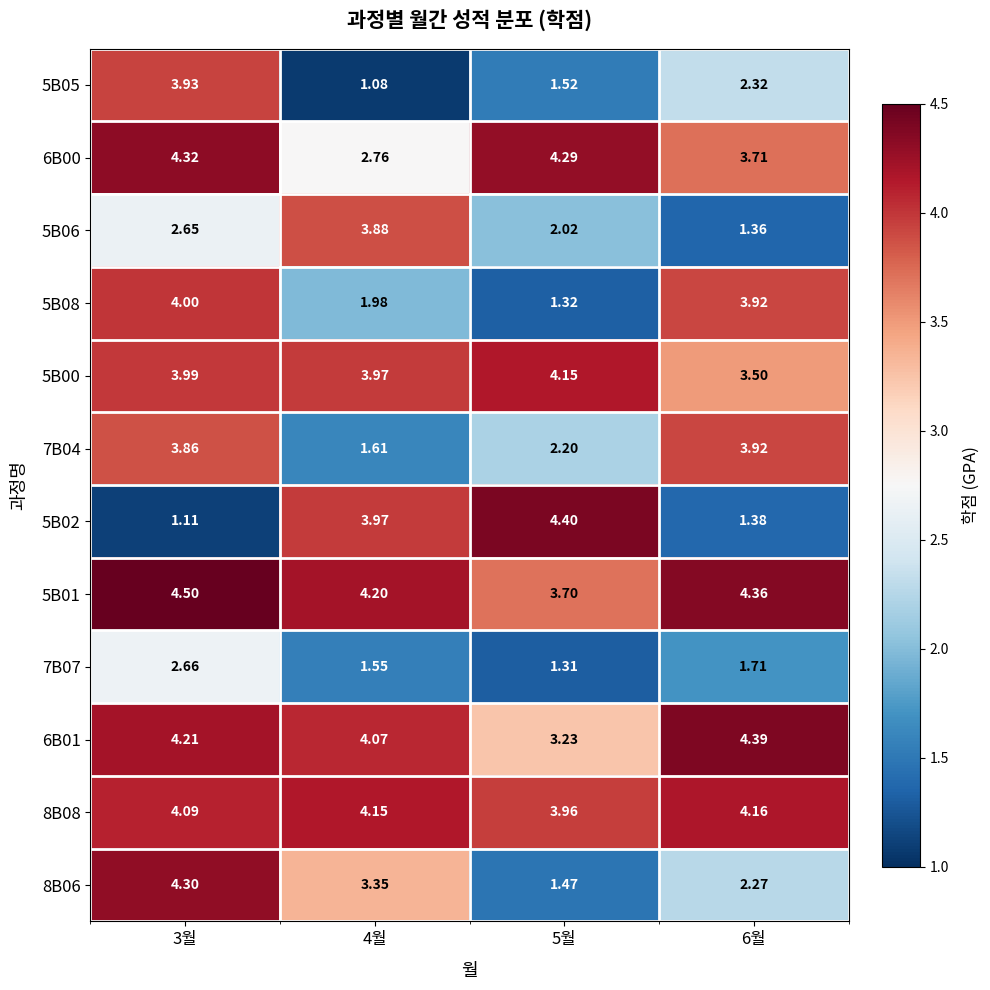

How many data points does each series have?

4